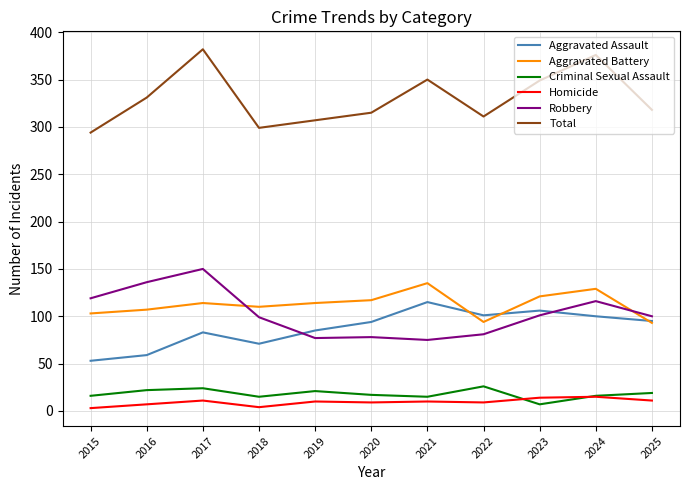

Is it true that Robbery equals 150 at 2017?

True